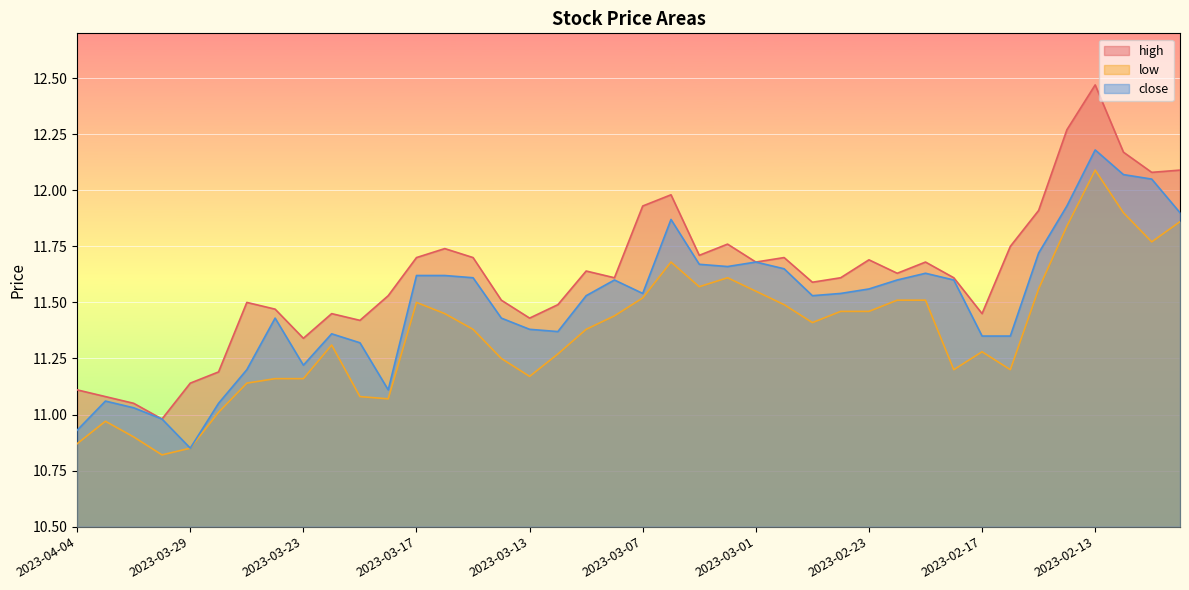

Reading left to right, what are all the values shown in this chart?

high: 11.1	11.1	11.1	11.0	11.1	11.2	11.5	11.5	11.3	11.4	11.4	11.5	11.7	11.7	11.7	11.5	11.4	11.5	11.6	11.6	11.9	12.0	11.7	11.8	11.7	11.7	11.6	11.6	11.7	11.6	11.7	11.6	11.4	11.8	11.9	12.3	12.5	12.2	12.1	12.1
low: 10.9	11.0	10.9	10.8	10.8	11.0	11.1	11.2	11.2	11.3	11.1	11.1	11.5	11.4	11.4	11.2	11.2	11.3	11.4	11.4	11.5	11.7	11.6	11.6	11.6	11.5	11.4	11.5	11.5	11.5	11.5	11.2	11.3	11.2	11.6	11.8	12.1	11.9	11.8	11.9
close: 10.9	11.1	11.0	11.0	10.8	11.1	11.2	11.4	11.2	11.4	11.3	11.1	11.6	11.6	11.6	11.4	11.4	11.4	11.5	11.6	11.5	11.9	11.7	11.7	11.7	11.7	11.5	11.5	11.6	11.6	11.6	11.6	11.3	11.3	11.7	11.9	12.2	12.1	12.1	11.9